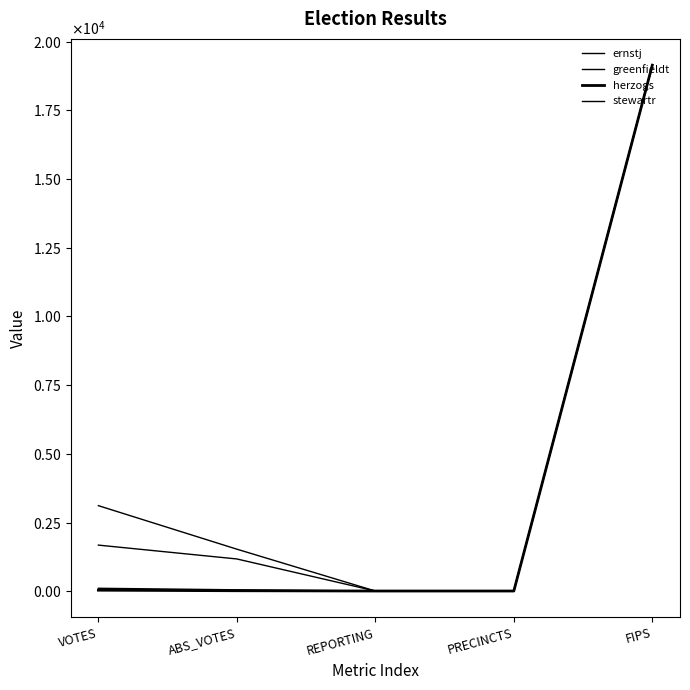

Between PRECINCTS and VOTES, which is larger?

VOTES